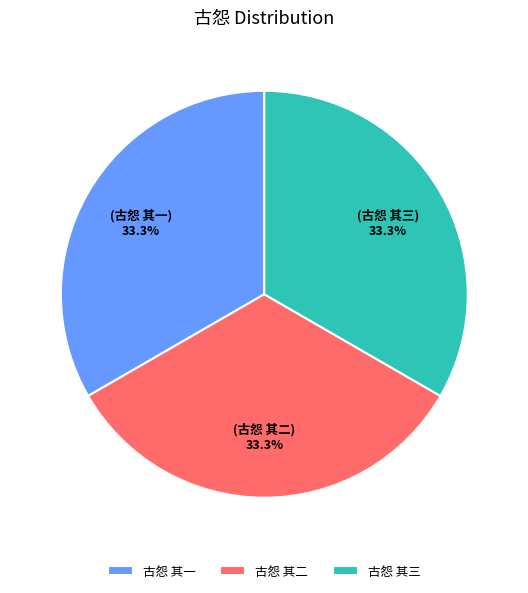

To the nearest percent, what is the combined percentage of 古怨 其二 and 古怨 其一?

67%